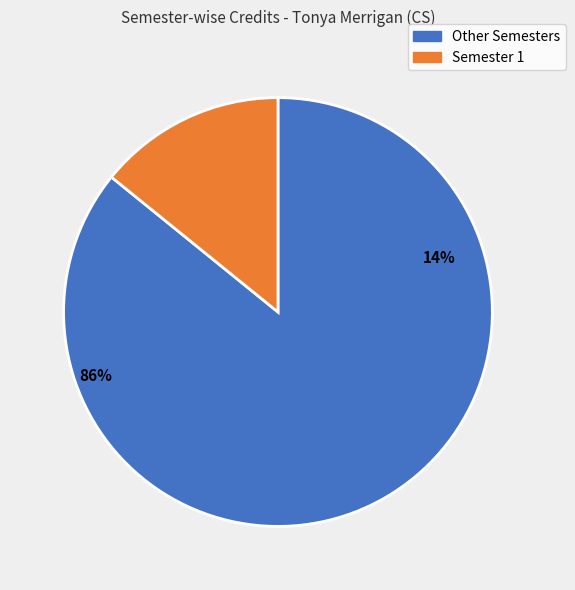

What portion of the pie excludes Semester 1?

85.8%